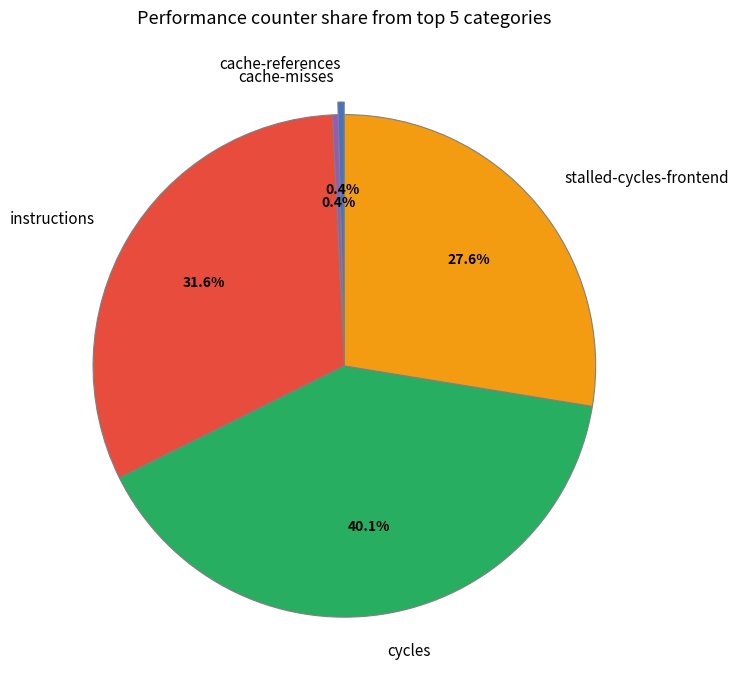

What is the ratio of the value at cycles to the value at cache-references?

99.1